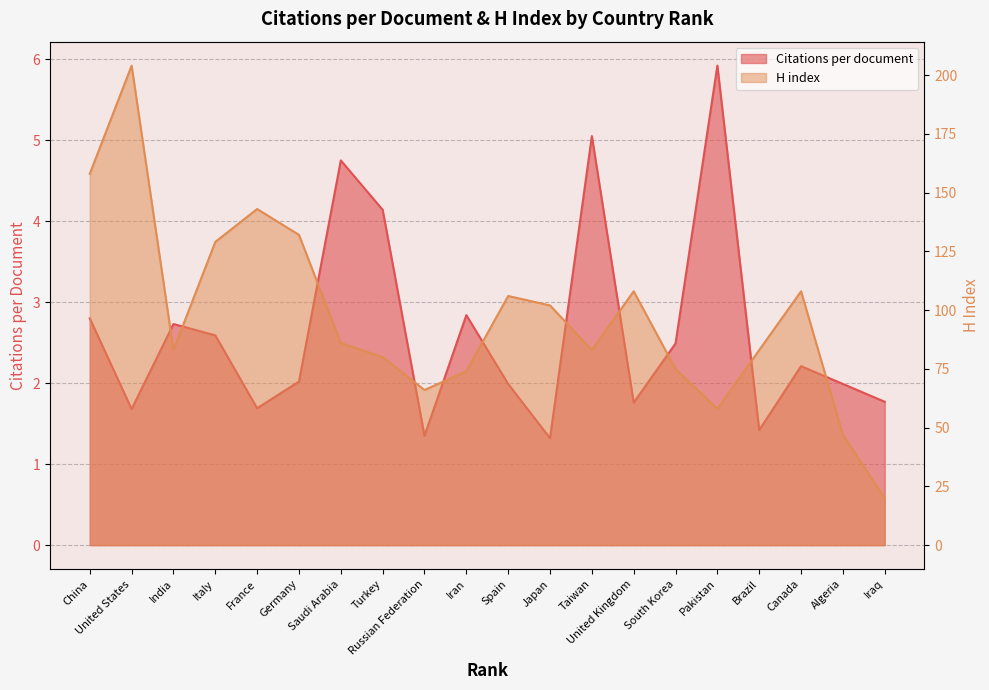

How many series are shown in this chart?

2